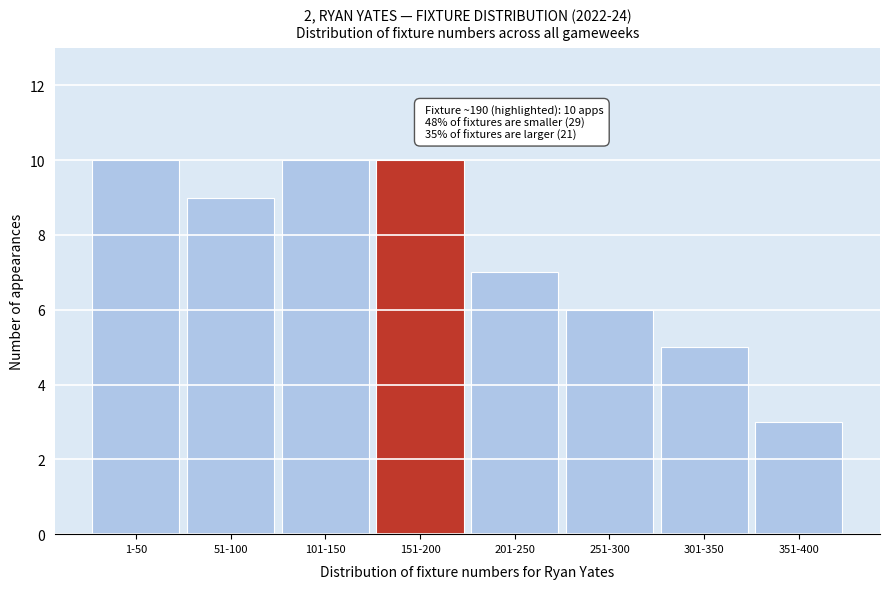

Reading left to right, transcribe all the data shown in this chart.

1-50=10	51-100=9	101-150=10	151-200=10	201-250=7	251-300=6	301-350=5	351-400=3